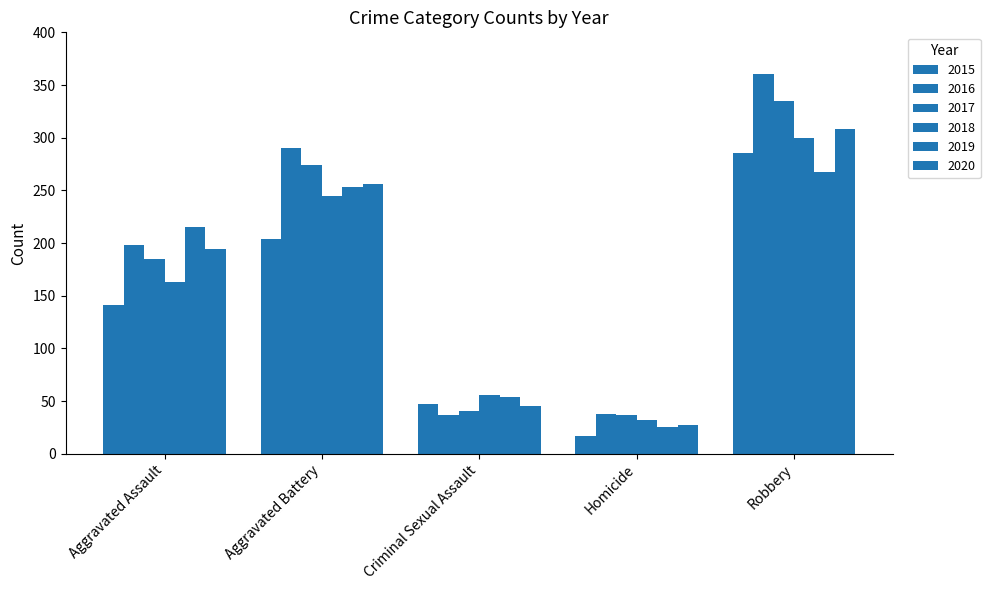

Which category has the lowest value across all series?

Homicide